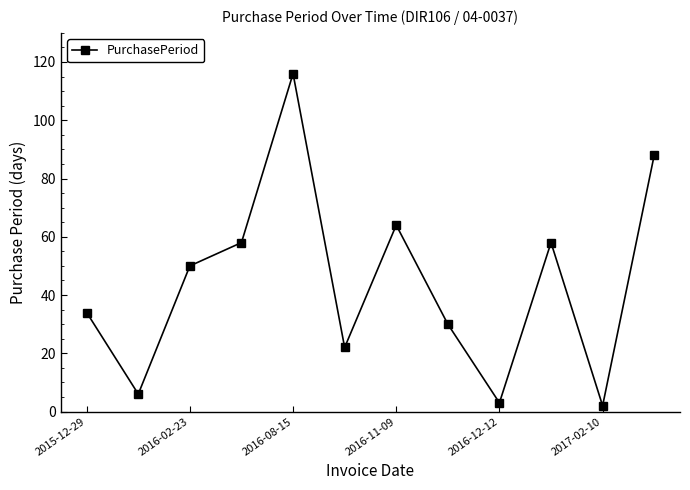

What is the sum of all values?

531